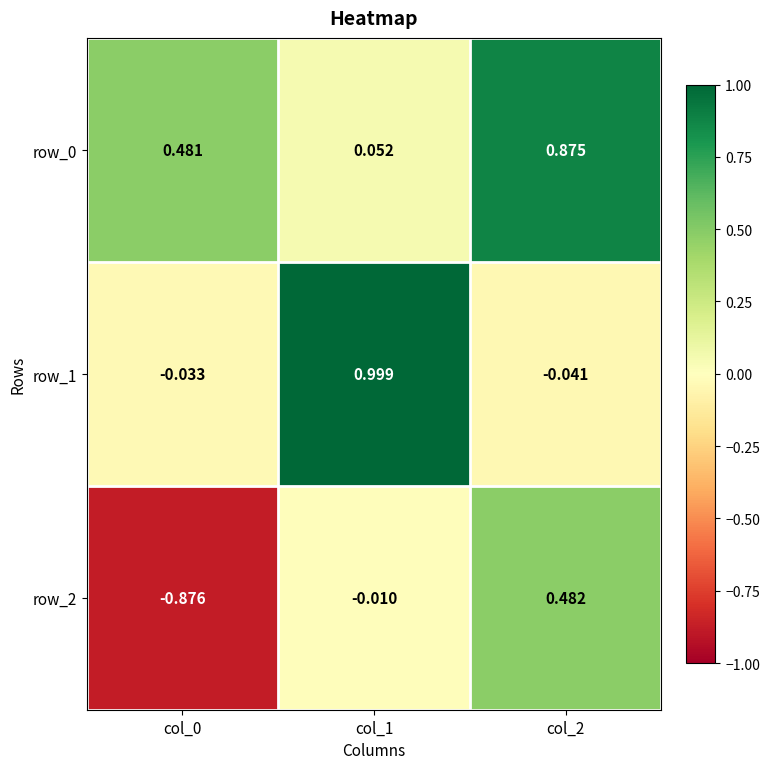

Is the value of row_0 at col_1 greater than the value of row_2 at col_1?

Yes